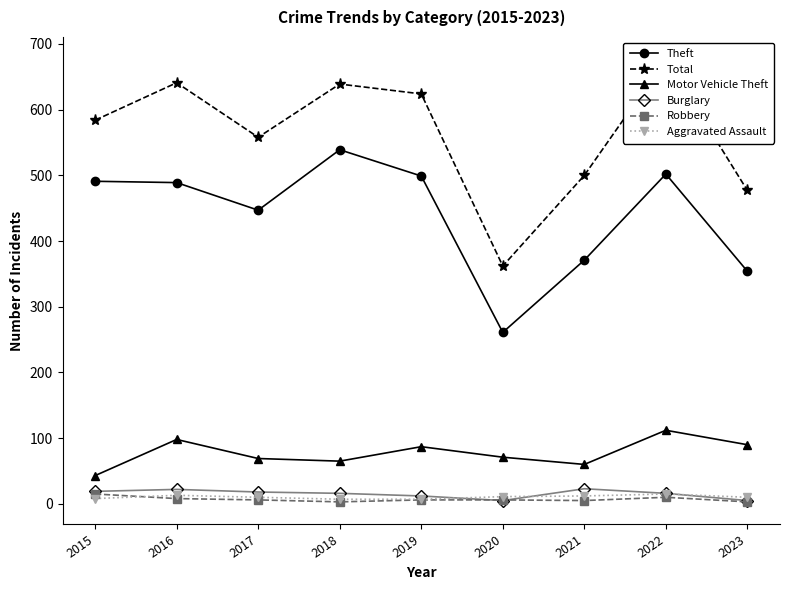

What is the difference between the maximum and second lowest values in the Motor Vehicle Theft series?

52